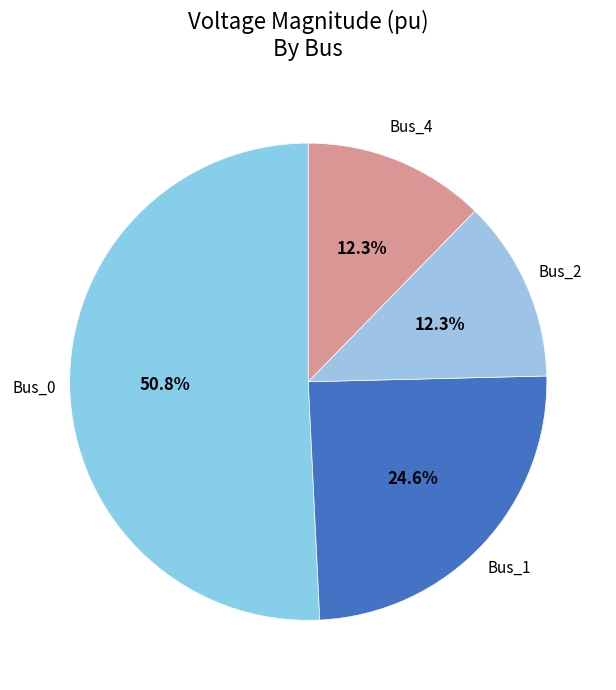

How many segments does this pie chart have?

4